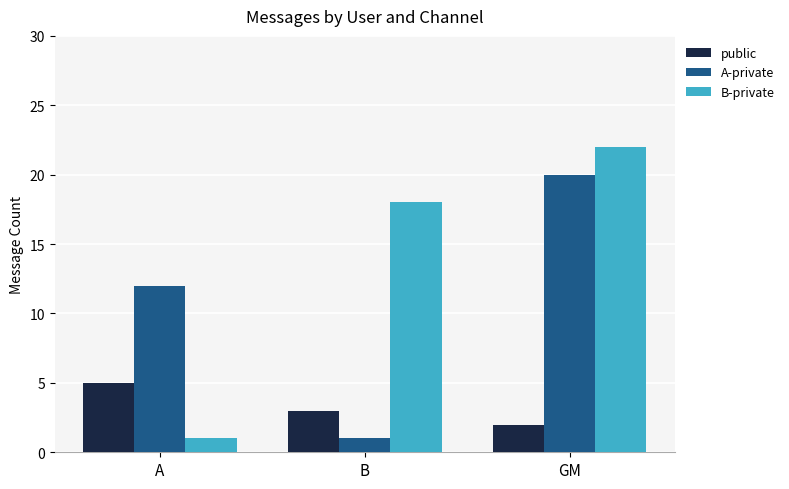

Reading right to left, transcribe all the data shown in this chart.

public: GM=2	B=3	A=5
A-private: GM=20	B=1	A=12
B-private: GM=22	B=18	A=1